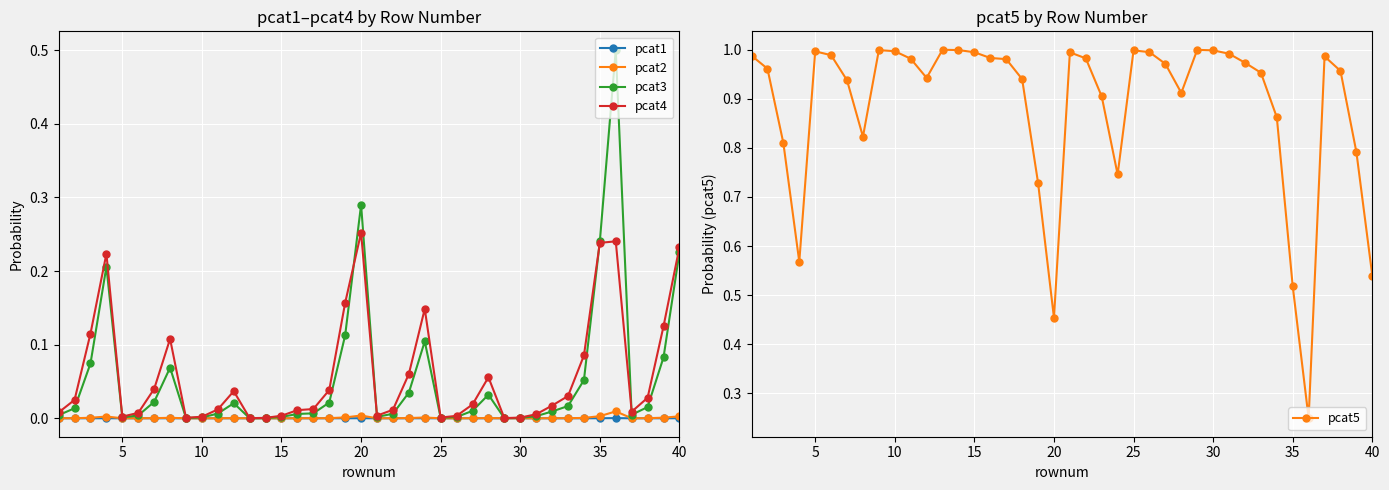

True or false: pcat2 and pcat1 intersect in this chart.

False